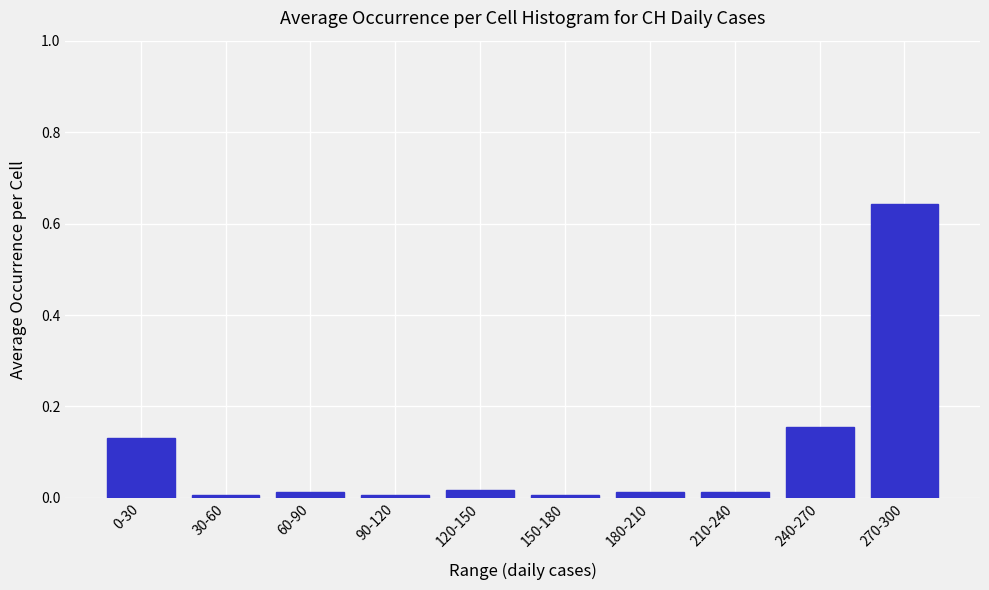

Which category has the highest value across all series?

270-300